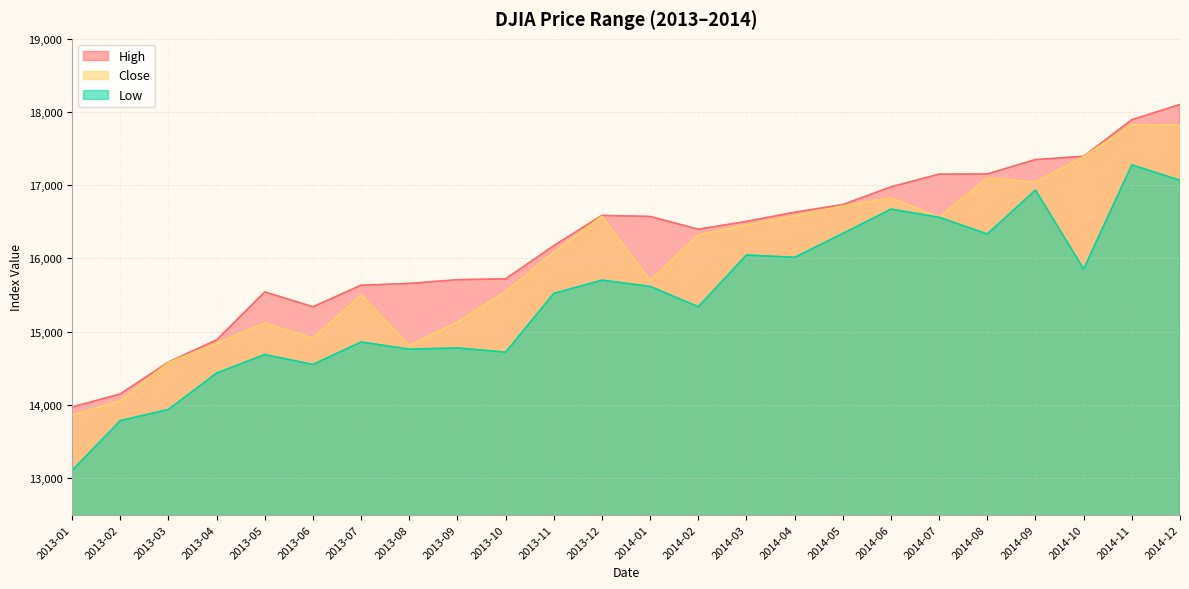

At how many categories does at least one series exceed 15234?

20